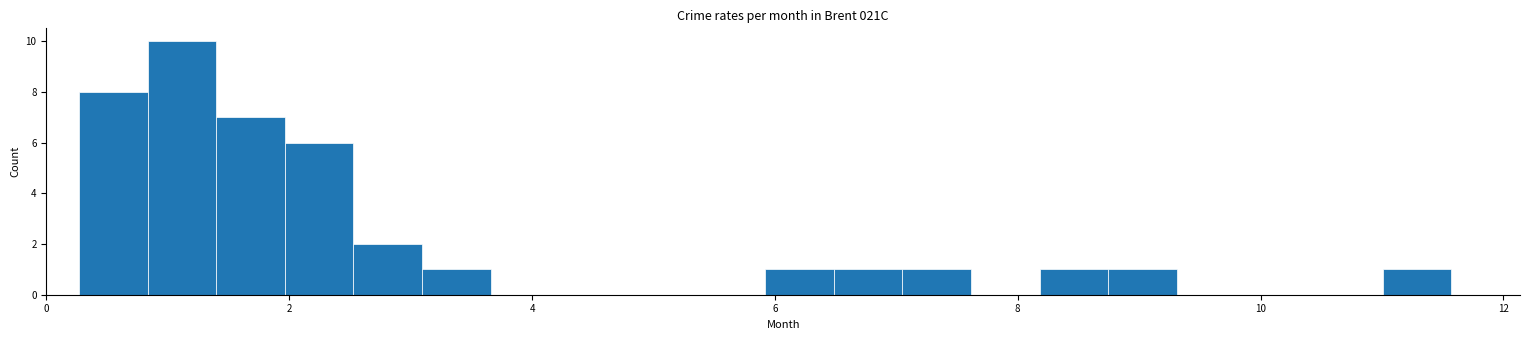

Read against the x-axis, roughly where is the centre of the tallest bar?

1.2